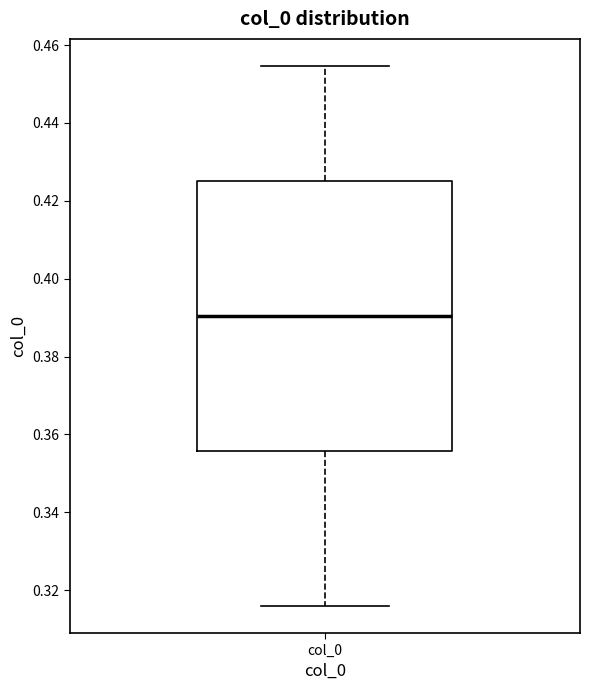

Transcribe this box plot: give where the median line is, the range the box spans, and where the two whiskers end, as read against the y-axis. The values are not printed on the chart, so give them approximately, as read against the axis.

median 0.390, box 0.356 to 0.426, whiskers 0.316 to 0.454